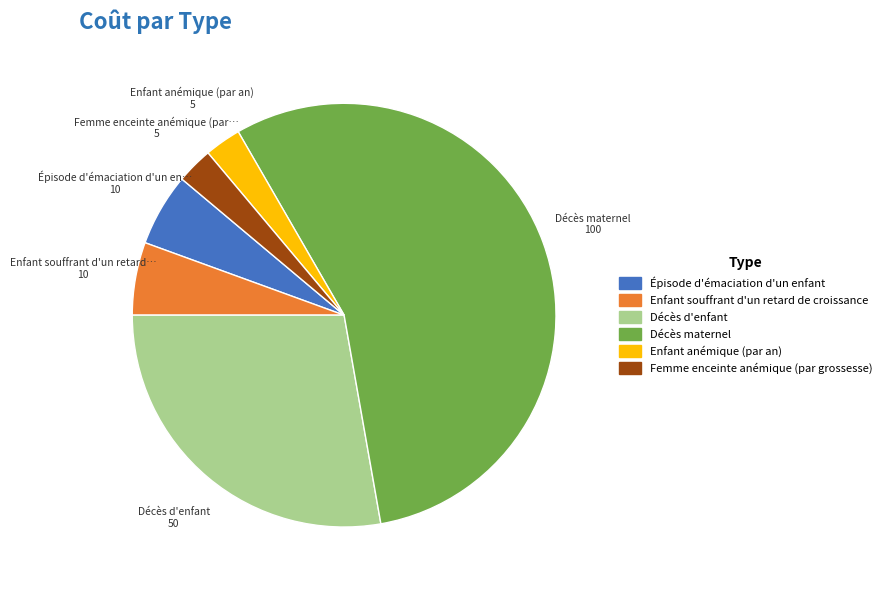

Which category accounts for the majority?

Décès maternel